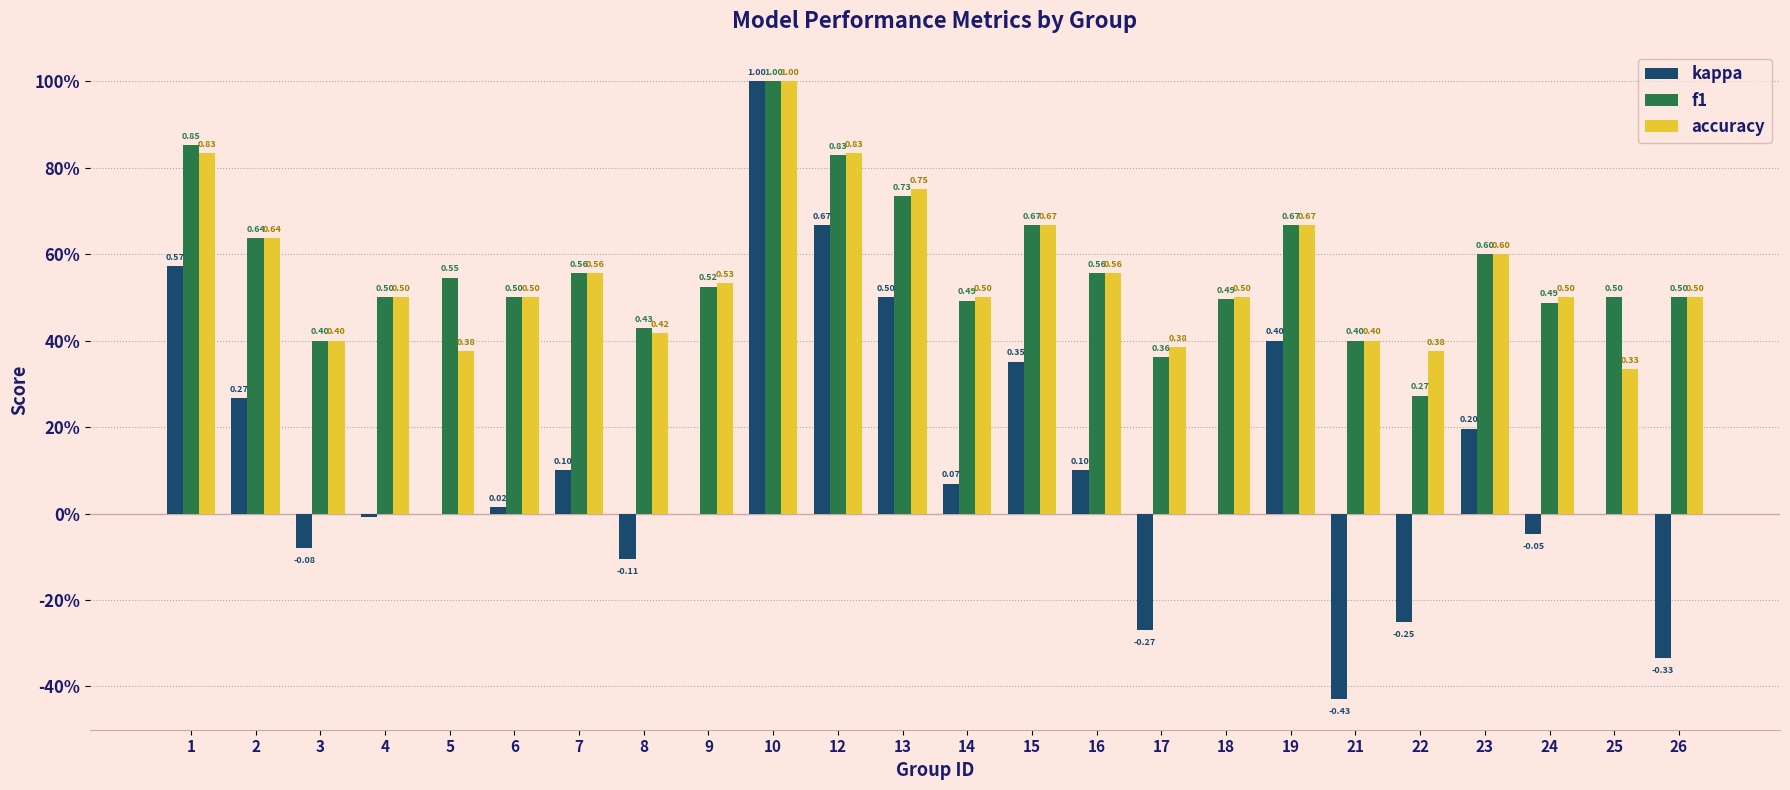

What is the approximate value of f1 at 22?

0.3